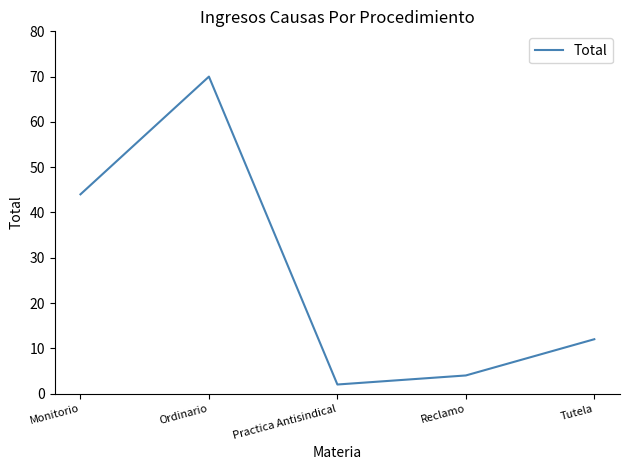

Reading left to right, what are all the values shown in this chart?

Monitorio=44	Ordinario=70	Practica Antisindical=2	Reclamo=4	Tutela=12